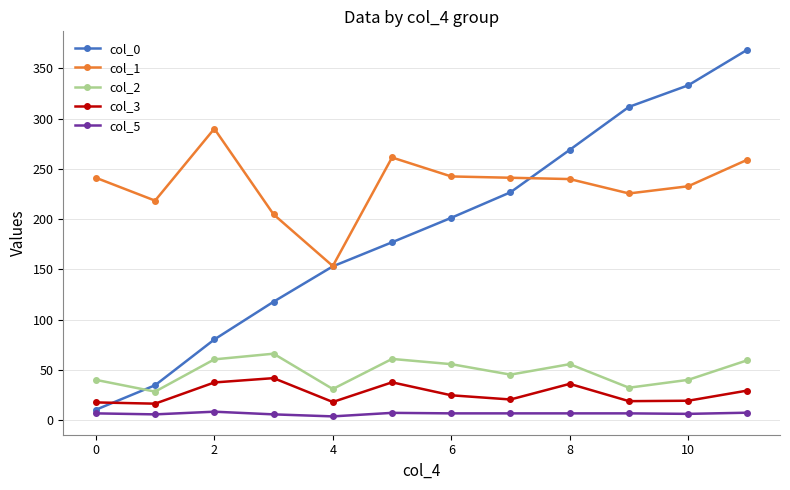

What is the value of the col_2 point at the 7th from the left?

55.9